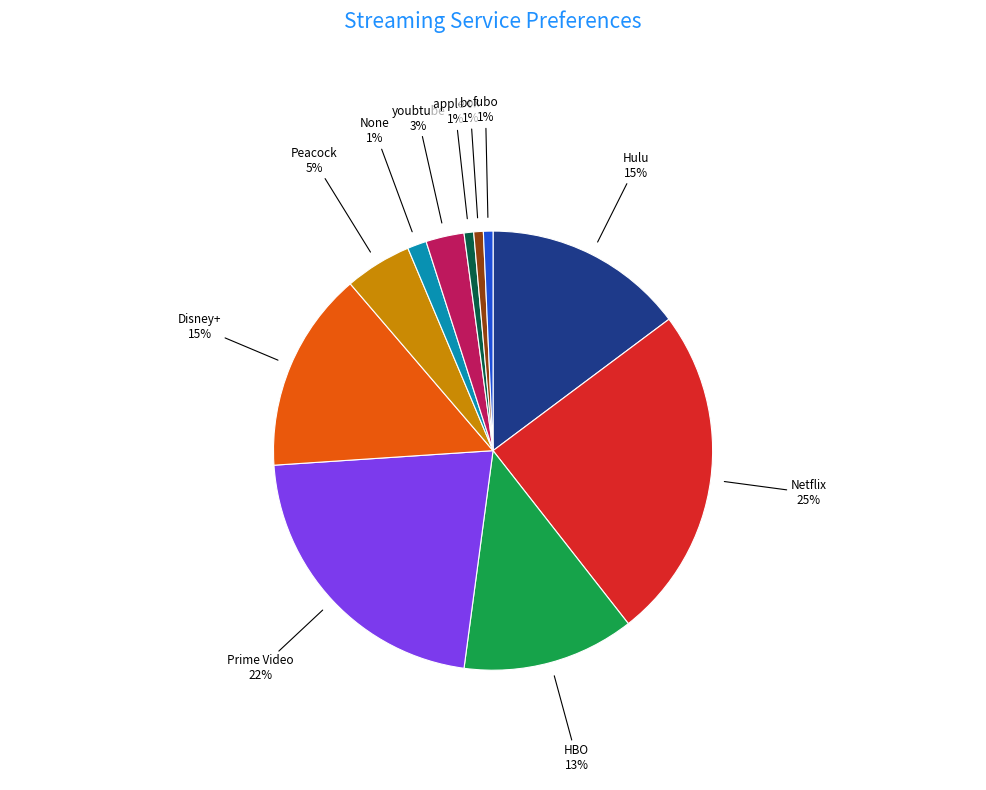

To the nearest percent, what is the difference between the largest and smallest slice percentages?

24%